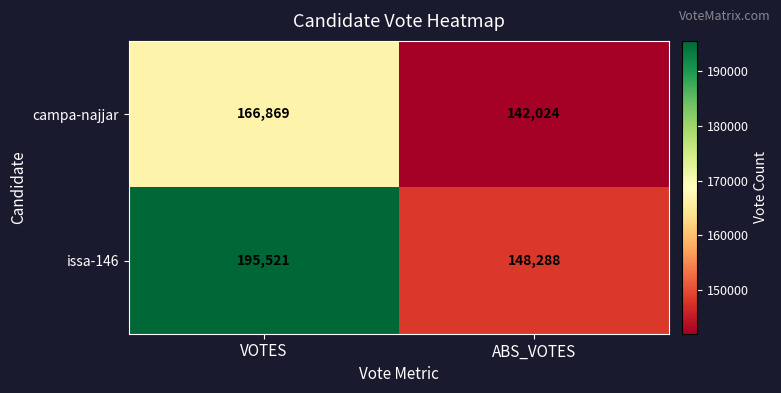

Reading left to right, transcribe all the data shown in this chart.

campa-najjar: VOTES=166869	ABS_VOTES=142024
issa-146: VOTES=195521	ABS_VOTES=148288